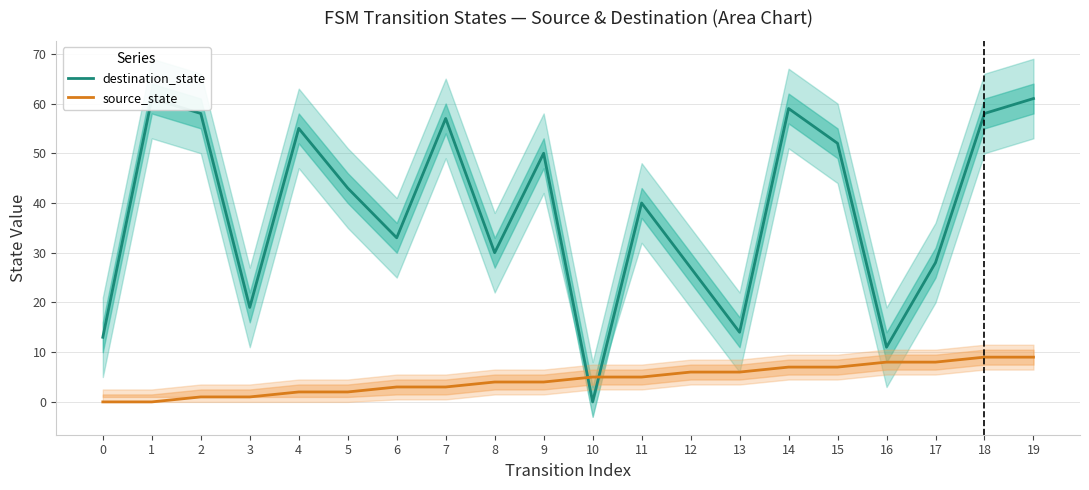

True or false: destination_state and source_state cross at least once.

True